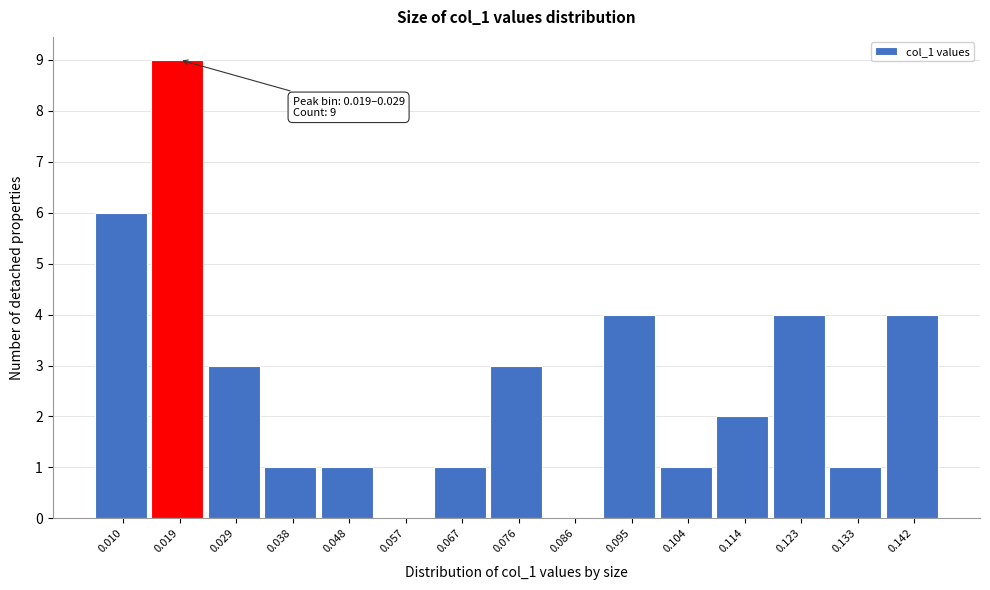

Reading right to left, what are all the values shown in this chart?

0.142=4	0.133=1	0.123=4	0.114=2	0.104=1	0.095=4	0.086=0	0.076=3	0.067=1	0.057=0	0.048=1	0.038=1	0.029=3	0.019=9	0.010=6